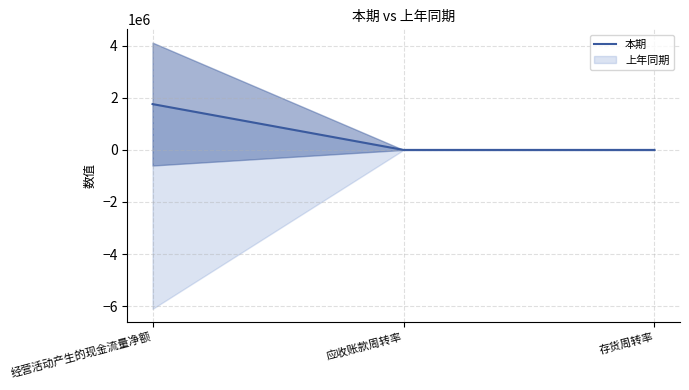

List the labels in order of value, smallest first.

应收账款周转率, 存货周转率, 经营活动产生的现金流量净额